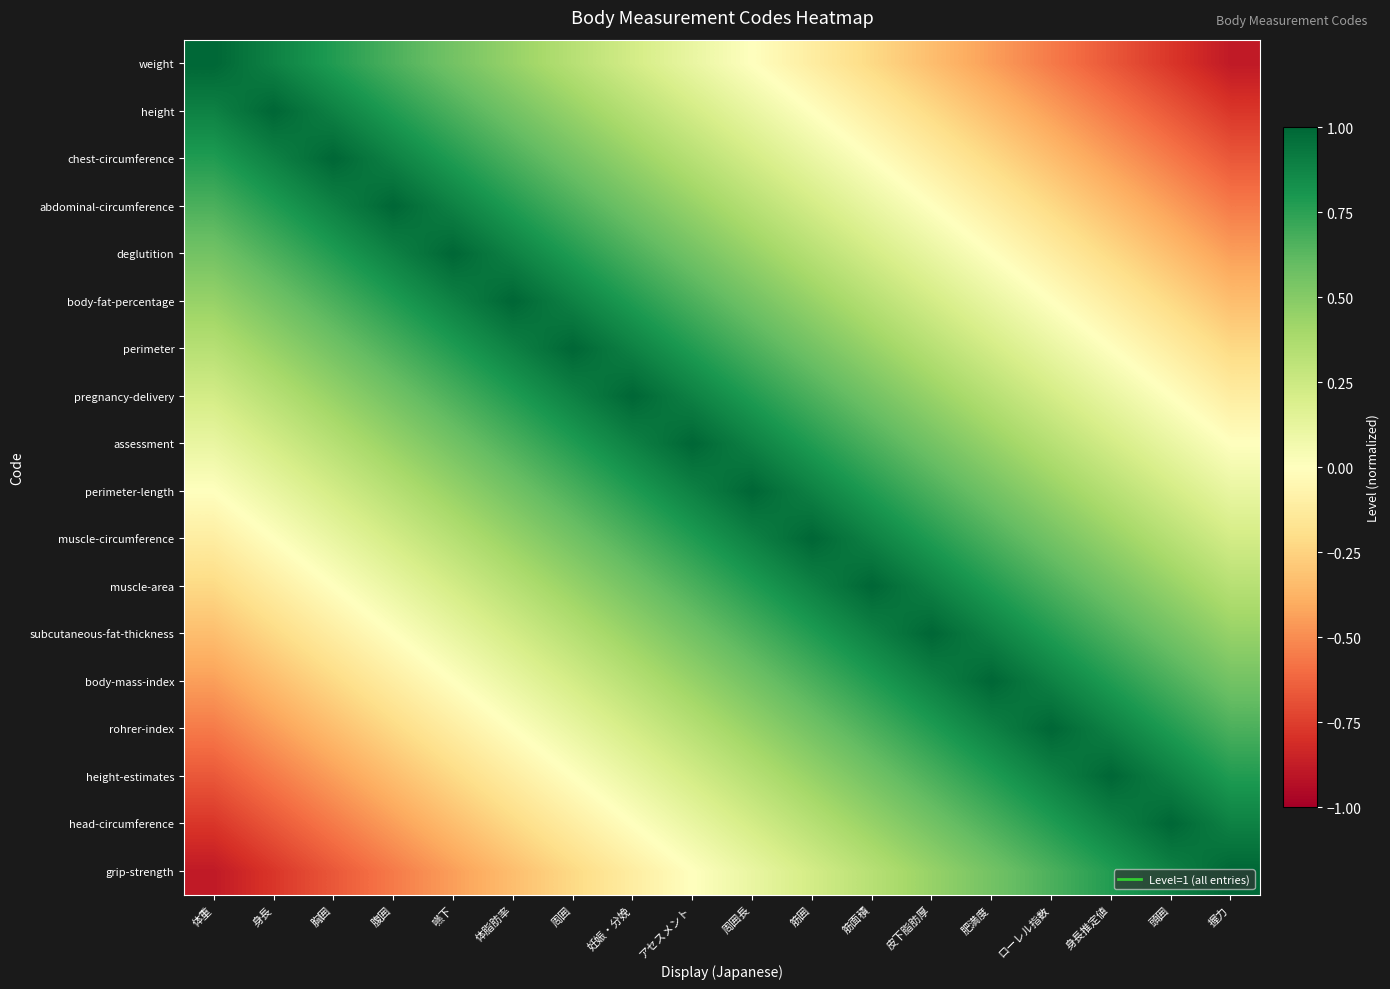

Reading left to right, transcribe all the data shown in this chart.

weight: 体重=1.0	身長=0.9	胸囲=0.8	腹囲=0.7	嚥下=0.6	体脂肪率=0.4	周囲=0.3	妊娠・分娩=0.2	アセスメント=0.1	周囲長=0.0	筋囲=-0.1	筋面積=-0.2	皮下脂肪厚=-0.3	肥満度=-0.4	ローレル指数=-0.6	身長推定値=-0.7	頭囲=-0.8	握力=-0.9
height: 体重=0.9	身長=1.0	胸囲=0.9	腹囲=0.8	嚥下=0.7	体脂肪率=0.6	周囲=0.4	妊娠・分娩=0.3	アセスメント=0.2	周囲長=0.1	筋囲=0.0	筋面積=-0.1	皮下脂肪厚=-0.2	肥満度=-0.3	ローレル指数=-0.4	身長推定値=-0.6	頭囲=-0.7	握力=-0.8
chest-circumference: 体重=0.8	身長=0.9	胸囲=1.0	腹囲=0.9	嚥下=0.8	体脂肪率=0.7	周囲=0.6	妊娠・分娩=0.4	アセスメント=0.3	周囲長=0.2	筋囲=0.1	筋面積=0.0	皮下脂肪厚=-0.1	肥満度=-0.2	ローレル指数=-0.3	身長推定値=-0.4	頭囲=-0.6	握力=-0.7
abdominal-circumference: 体重=0.7	身長=0.8	胸囲=0.9	腹囲=1.0	嚥下=0.9	体脂肪率=0.8	周囲=0.7	妊娠・分娩=0.6	アセスメント=0.4	周囲長=0.3	筋囲=0.2	筋面積=0.1	皮下脂肪厚=0.0	肥満度=-0.1	ローレル指数=-0.2	身長推定値=-0.3	頭囲=-0.4	握力=-0.6
deglutition: 体重=0.6	身長=0.7	胸囲=0.8	腹囲=0.9	嚥下=1.0	体脂肪率=0.9	周囲=0.8	妊娠・分娩=0.7	アセスメント=0.6	周囲長=0.4	筋囲=0.3	筋面積=0.2	皮下脂肪厚=0.1	肥満度=0.0	ローレル指数=-0.1	身長推定値=-0.2	頭囲=-0.3	握力=-0.4
body-fat-percentage: 体重=0.4	身長=0.6	胸囲=0.7	腹囲=0.8	嚥下=0.9	体脂肪率=1.0	周囲=0.9	妊娠・分娩=0.8	アセスメント=0.7	周囲長=0.6	筋囲=0.4	筋面積=0.3	皮下脂肪厚=0.2	肥満度=0.1	ローレル指数=0.0	身長推定値=-0.1	頭囲=-0.2	握力=-0.3
perimeter: 体重=0.3	身長=0.4	胸囲=0.6	腹囲=0.7	嚥下=0.8	体脂肪率=0.9	周囲=1.0	妊娠・分娩=0.9	アセスメント=0.8	周囲長=0.7	筋囲=0.6	筋面積=0.4	皮下脂肪厚=0.3	肥満度=0.2	ローレル指数=0.1	身長推定値=0.0	頭囲=-0.1	握力=-0.2
pregnancy-delivery: 体重=0.2	身長=0.3	胸囲=0.4	腹囲=0.6	嚥下=0.7	体脂肪率=0.8	周囲=0.9	妊娠・分娩=1.0	アセスメント=0.9	周囲長=0.8	筋囲=0.7	筋面積=0.6	皮下脂肪厚=0.4	肥満度=0.3	ローレル指数=0.2	身長推定値=0.1	頭囲=0.0	握力=-0.1
assessment: 体重=0.1	身長=0.2	胸囲=0.3	腹囲=0.4	嚥下=0.6	体脂肪率=0.7	周囲=0.8	妊娠・分娩=0.9	アセスメント=1.0	周囲長=0.9	筋囲=0.8	筋面積=0.7	皮下脂肪厚=0.6	肥満度=0.4	ローレル指数=0.3	身長推定値=0.2	頭囲=0.1	握力=0.0
perimeter-length: 体重=0.0	身長=0.1	胸囲=0.2	腹囲=0.3	嚥下=0.4	体脂肪率=0.6	周囲=0.7	妊娠・分娩=0.8	アセスメント=0.9	周囲長=1.0	筋囲=0.9	筋面積=0.8	皮下脂肪厚=0.7	肥満度=0.6	ローレル指数=0.4	身長推定値=0.3	頭囲=0.2	握力=0.1
muscle-circumference: 体重=-0.1	身長=0.0	胸囲=0.1	腹囲=0.2	嚥下=0.3	体脂肪率=0.4	周囲=0.6	妊娠・分娩=0.7	アセスメント=0.8	周囲長=0.9	筋囲=1.0	筋面積=0.9	皮下脂肪厚=0.8	肥満度=0.7	ローレル指数=0.6	身長推定値=0.4	頭囲=0.3	握力=0.2
muscle-area: 体重=-0.2	身長=-0.1	胸囲=0.0	腹囲=0.1	嚥下=0.2	体脂肪率=0.3	周囲=0.4	妊娠・分娩=0.6	アセスメント=0.7	周囲長=0.8	筋囲=0.9	筋面積=1.0	皮下脂肪厚=0.9	肥満度=0.8	ローレル指数=0.7	身長推定値=0.6	頭囲=0.4	握力=0.3
subcutaneous-fat-thickness: 体重=-0.3	身長=-0.2	胸囲=-0.1	腹囲=0.0	嚥下=0.1	体脂肪率=0.2	周囲=0.3	妊娠・分娩=0.4	アセスメント=0.6	周囲長=0.7	筋囲=0.8	筋面積=0.9	皮下脂肪厚=1.0	肥満度=0.9	ローレル指数=0.8	身長推定値=0.7	頭囲=0.6	握力=0.4
body-mass-index: 体重=-0.4	身長=-0.3	胸囲=-0.2	腹囲=-0.1	嚥下=0.0	体脂肪率=0.1	周囲=0.2	妊娠・分娩=0.3	アセスメント=0.4	周囲長=0.6	筋囲=0.7	筋面積=0.8	皮下脂肪厚=0.9	肥満度=1.0	ローレル指数=0.9	身長推定値=0.8	頭囲=0.7	握力=0.6
rohrer-index: 体重=-0.6	身長=-0.4	胸囲=-0.3	腹囲=-0.2	嚥下=-0.1	体脂肪率=0.0	周囲=0.1	妊娠・分娩=0.2	アセスメント=0.3	周囲長=0.4	筋囲=0.6	筋面積=0.7	皮下脂肪厚=0.8	肥満度=0.9	ローレル指数=1.0	身長推定値=0.9	頭囲=0.8	握力=0.7
height-estimates: 体重=-0.7	身長=-0.6	胸囲=-0.4	腹囲=-0.3	嚥下=-0.2	体脂肪率=-0.1	周囲=0.0	妊娠・分娩=0.1	アセスメント=0.2	周囲長=0.3	筋囲=0.4	筋面積=0.6	皮下脂肪厚=0.7	肥満度=0.8	ローレル指数=0.9	身長推定値=1.0	頭囲=0.9	握力=0.8
head-circumference: 体重=-0.8	身長=-0.7	胸囲=-0.6	腹囲=-0.4	嚥下=-0.3	体脂肪率=-0.2	周囲=-0.1	妊娠・分娩=0.0	アセスメント=0.1	周囲長=0.2	筋囲=0.3	筋面積=0.4	皮下脂肪厚=0.6	肥満度=0.7	ローレル指数=0.8	身長推定値=0.9	頭囲=1.0	握力=0.9
grip-strength: 体重=-0.9	身長=-0.8	胸囲=-0.7	腹囲=-0.6	嚥下=-0.4	体脂肪率=-0.3	周囲=-0.2	妊娠・分娩=-0.1	アセスメント=0.0	周囲長=0.1	筋囲=0.2	筋面積=0.3	皮下脂肪厚=0.4	肥満度=0.6	ローレル指数=0.7	身長推定値=0.8	頭囲=0.9	握力=1.0